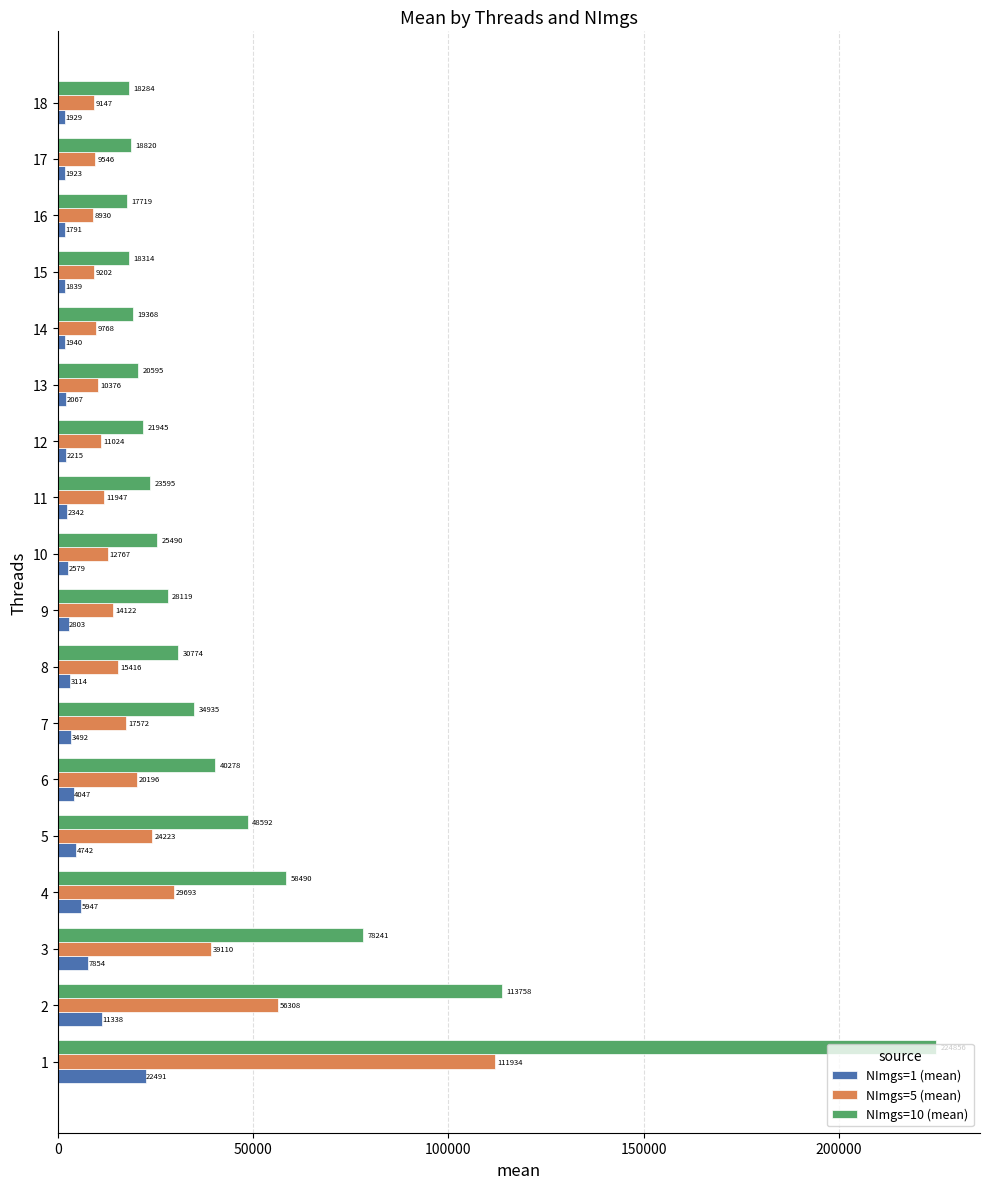

What is the minimum value shown in the chart?

1791.2